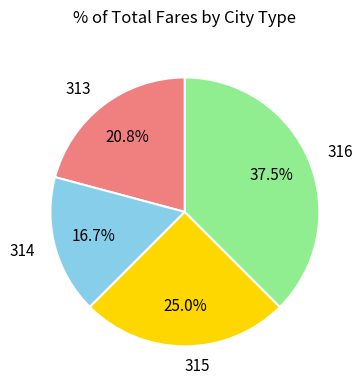

Is 316 the majority of the pie?

No